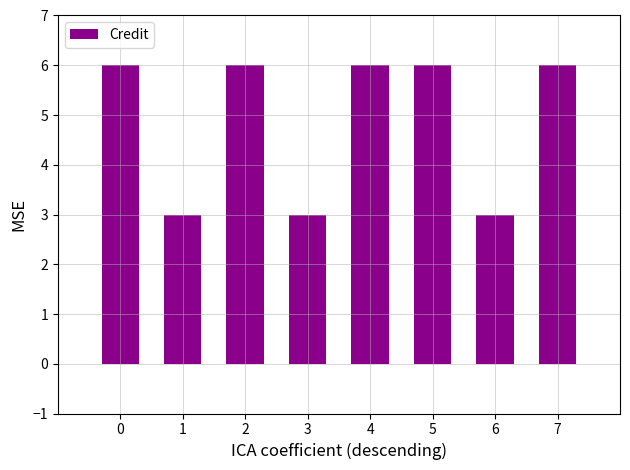

What is the change in value from 1 to 4?

+3